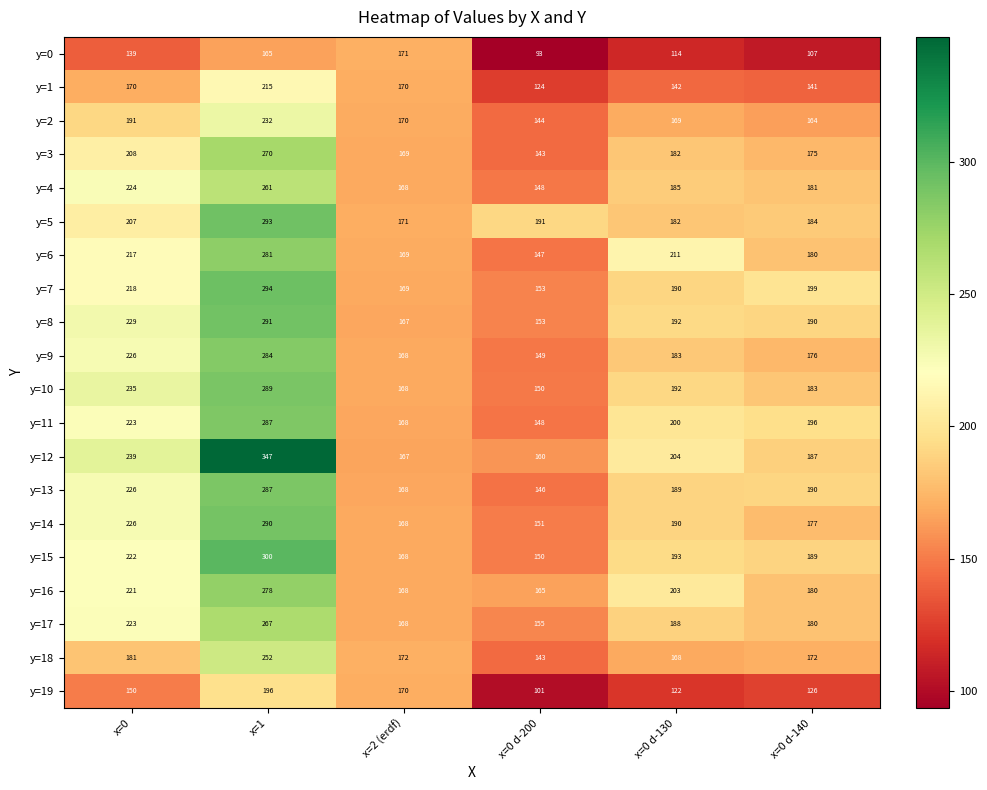

How many series are shown in this chart?

20